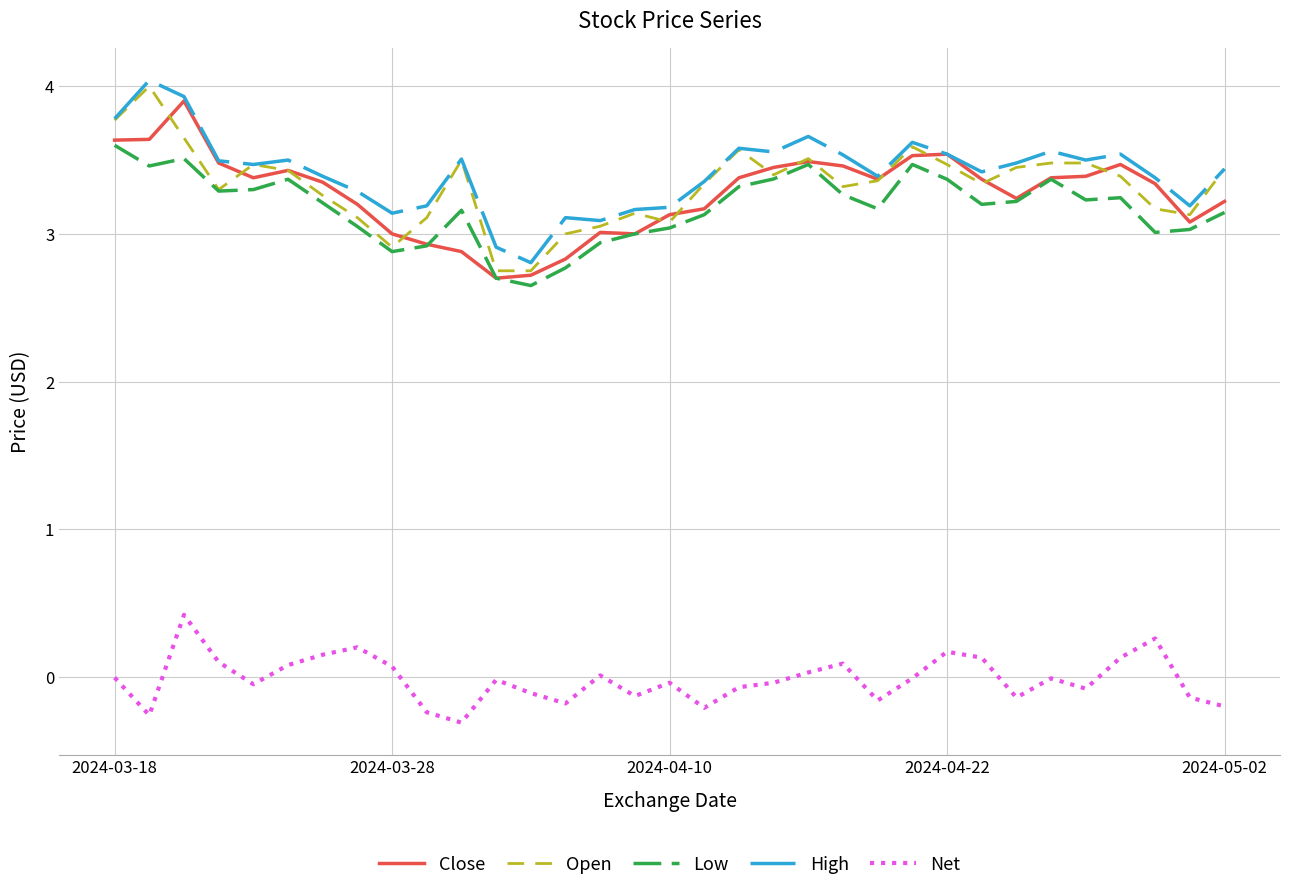

True or false: Low and Net cross at least once.

False